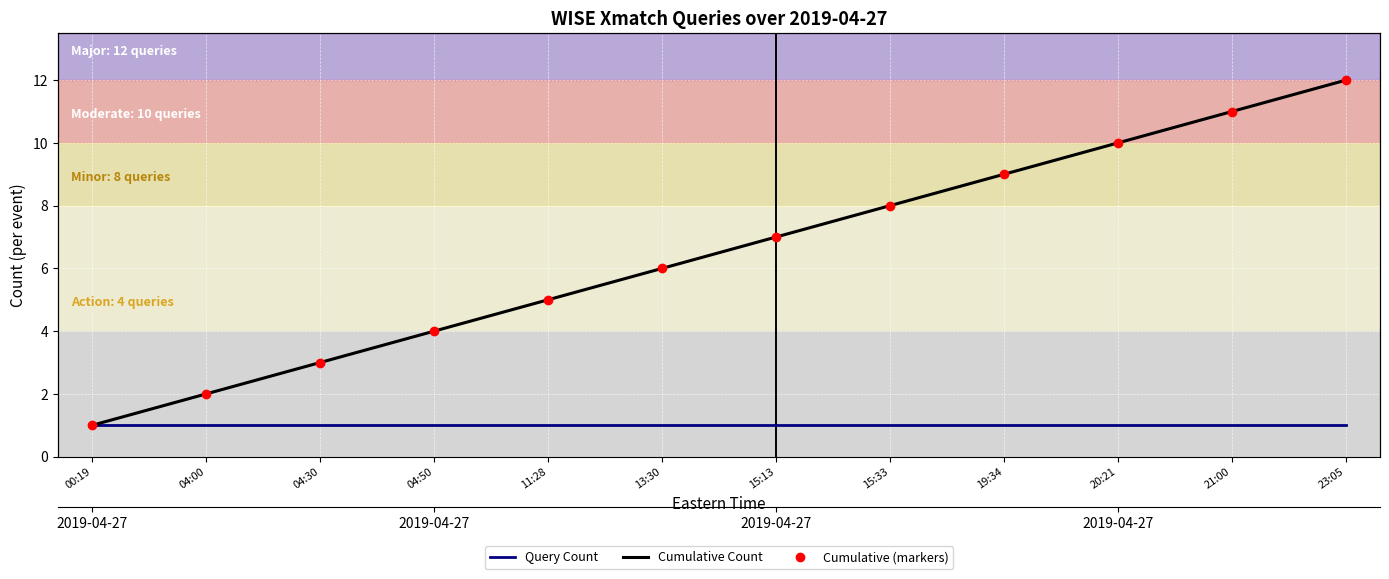

The Query Count series shows 1 at 19:34. True or false?

True